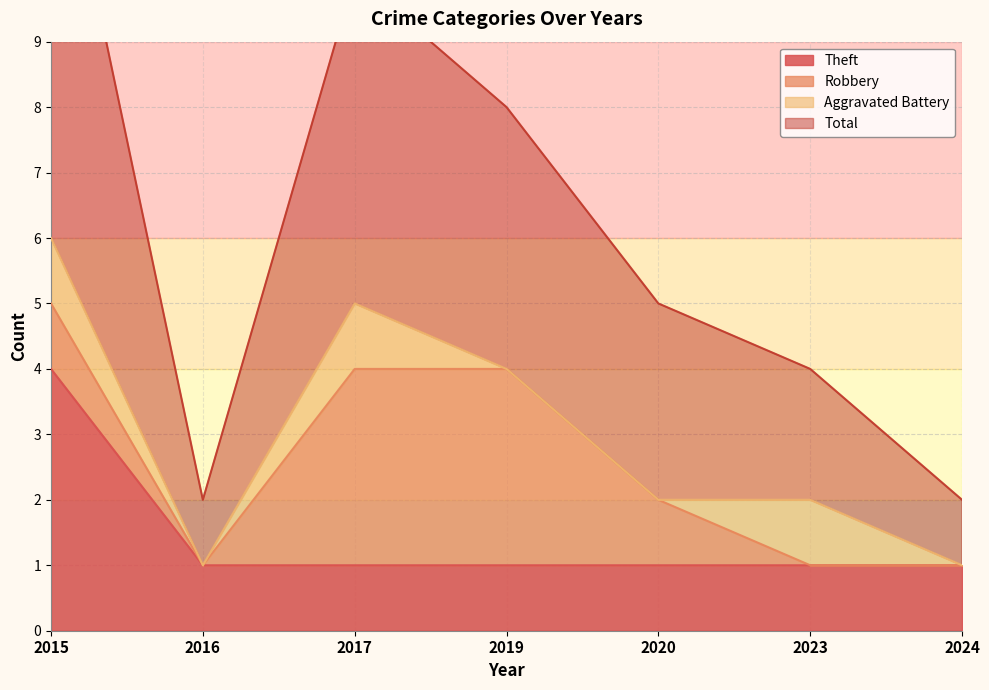

What is the value of the Theft point at the 1st from the left?

4